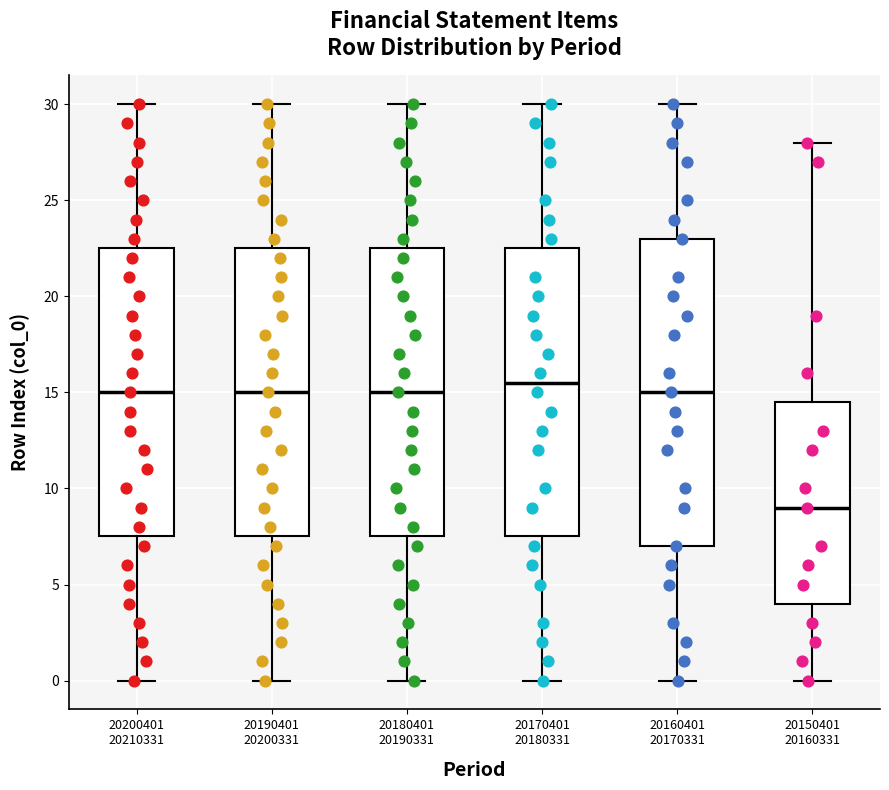

Reading left to right, transcribe this box plot: for each box, give where its median line is, the range the box spans, and where its two whiskers end, as read against the y-axis. The values are not printed on the chart, so give them approximately, as read against the axis.

20200401 20210331: median 15.0, box 7.5 to 22.5, whiskers 0.0 to 30.0
20190401 20200331: median 15.0, box 7.5 to 22.5, whiskers 0.0 to 30.0
20180401 20190331: median 15.0, box 7.5 to 22.5, whiskers 0.0 to 30.0
20170401 20180331: median 15.5, box 7.5 to 22.5, whiskers 0.0 to 30.0
20160401 20170331: median 15.0, box 7.0 to 23.0, whiskers 0.0 to 30.0
20150401 20160331: median 9.0, box 4.0 to 14.5, whiskers 0.0 to 28.0